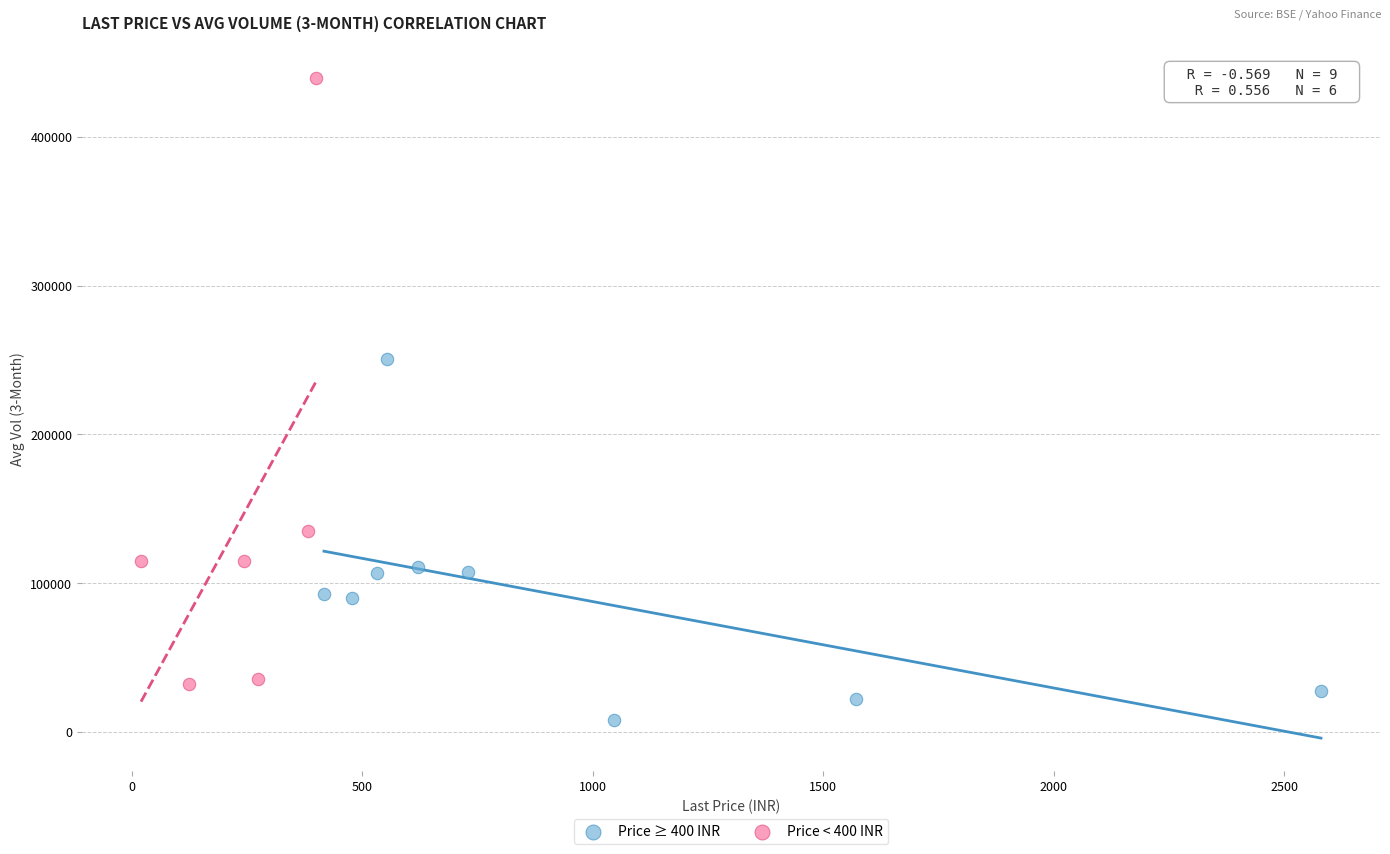

Which series has the largest Y range (max minus min)?

Price < 400 INR